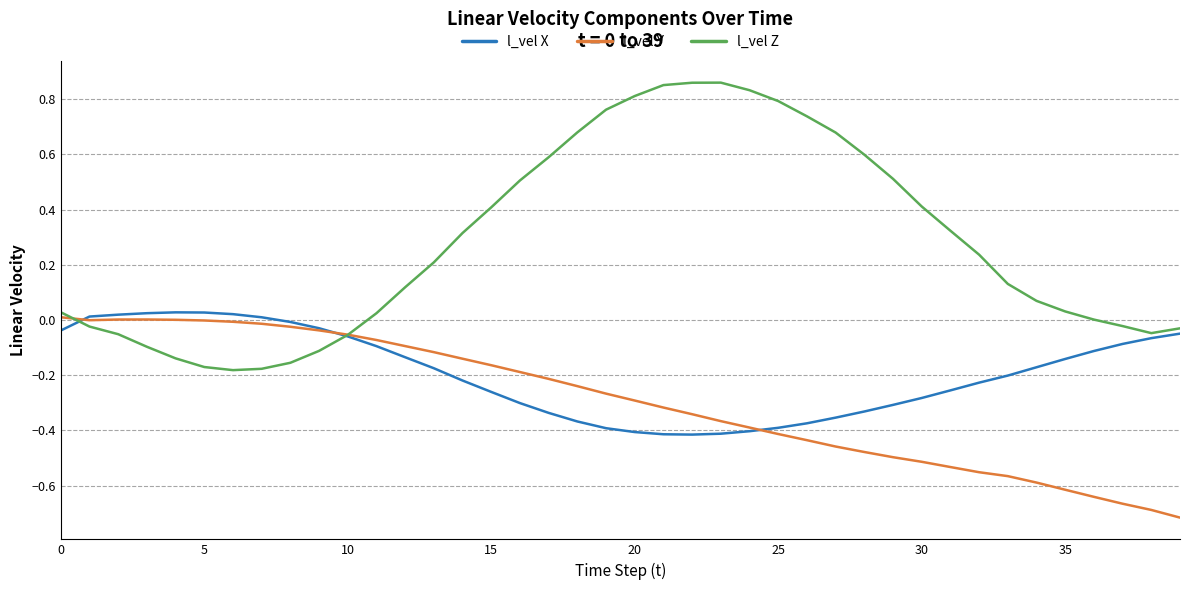

List the series in order of their overall mean, lowest first.

l_vel Y, l_vel X, l_vel Z